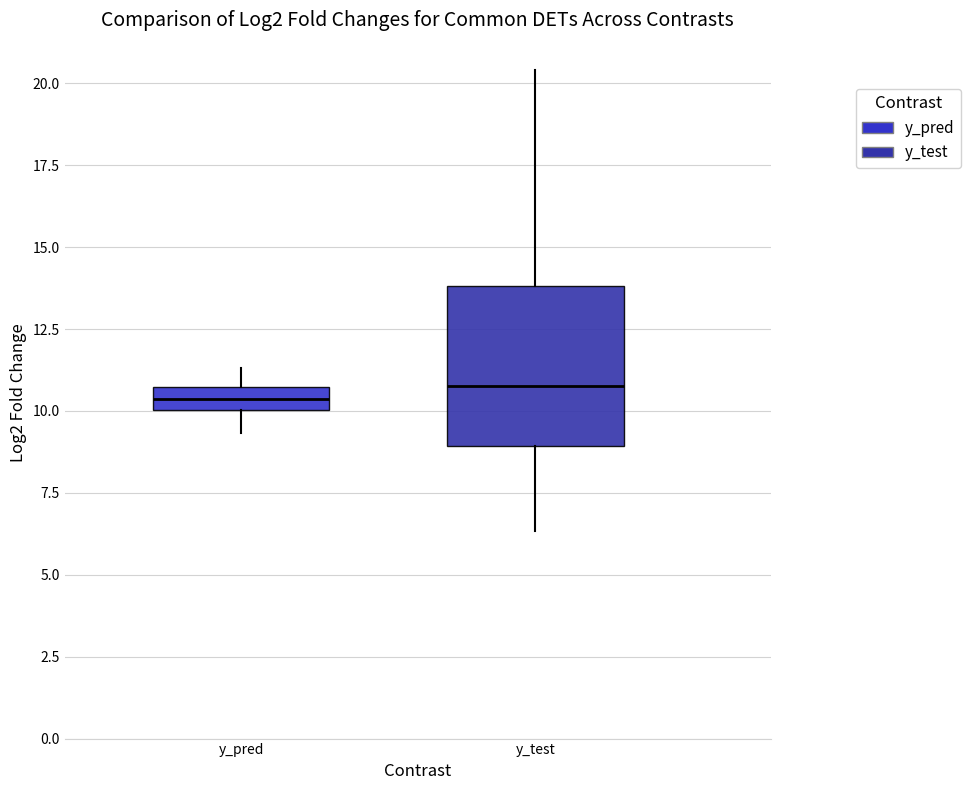

Where is the upper edge of the box for y_test on the y-axis? The values are not printed on the chart, so give them approximately, as read against the axis.

14.0